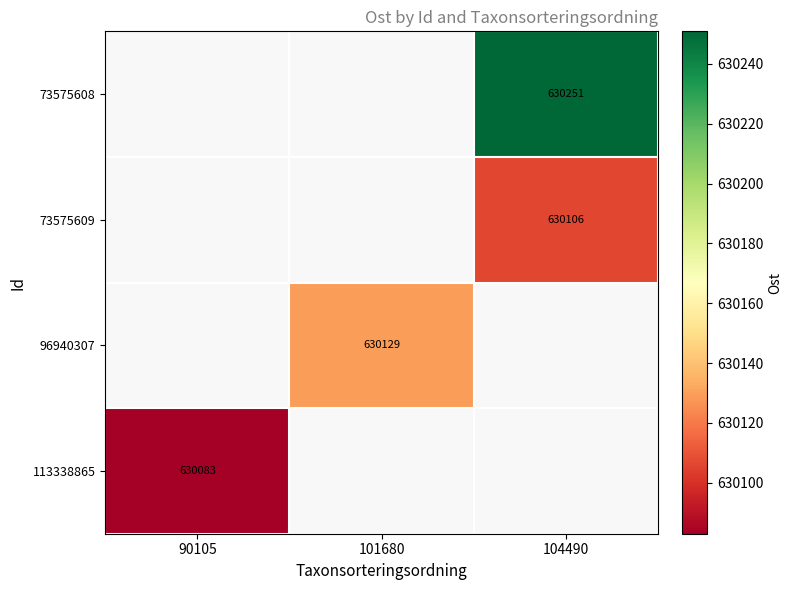

Which label corresponds to the smallest value in the chart?

90105